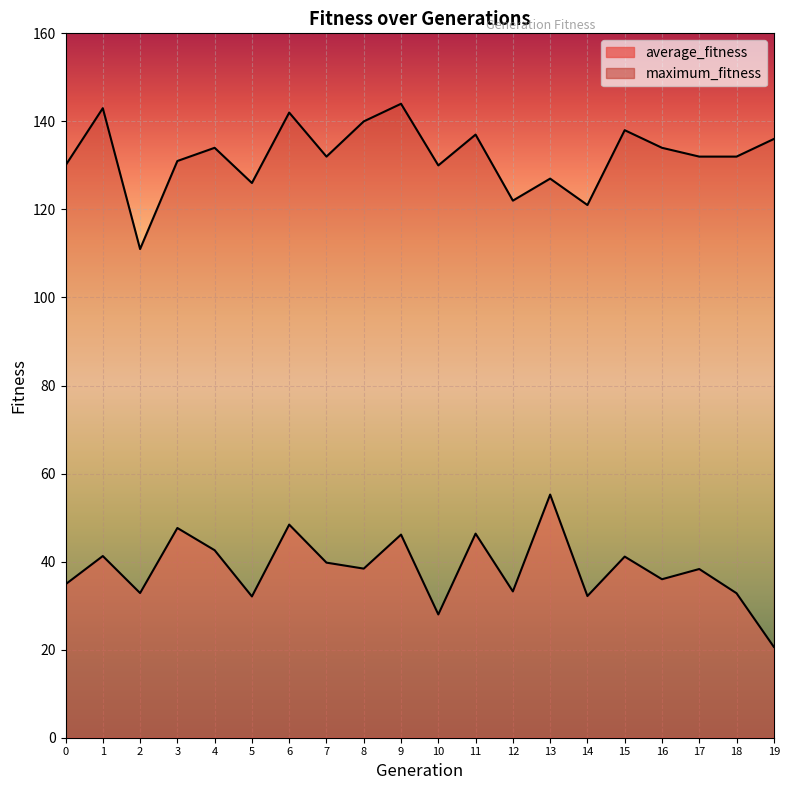

Where is maximum_fitness nearest to the value 127?

13